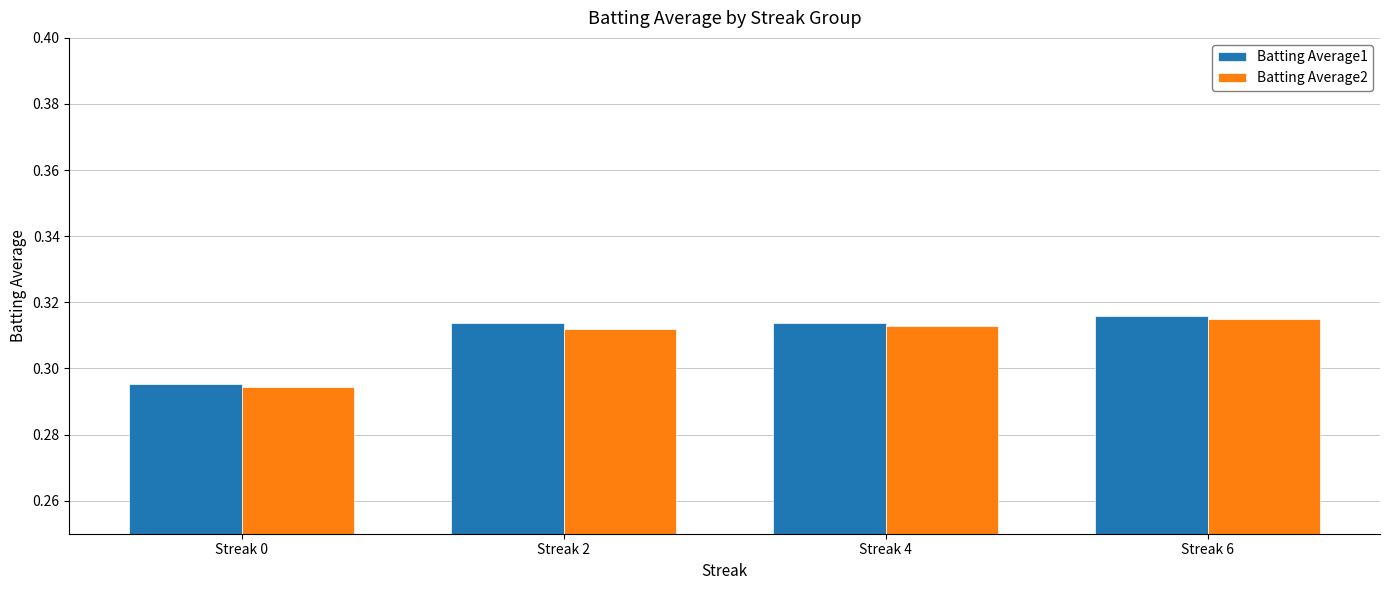

Which series has the largest range (max minus min)?

Batting Average1